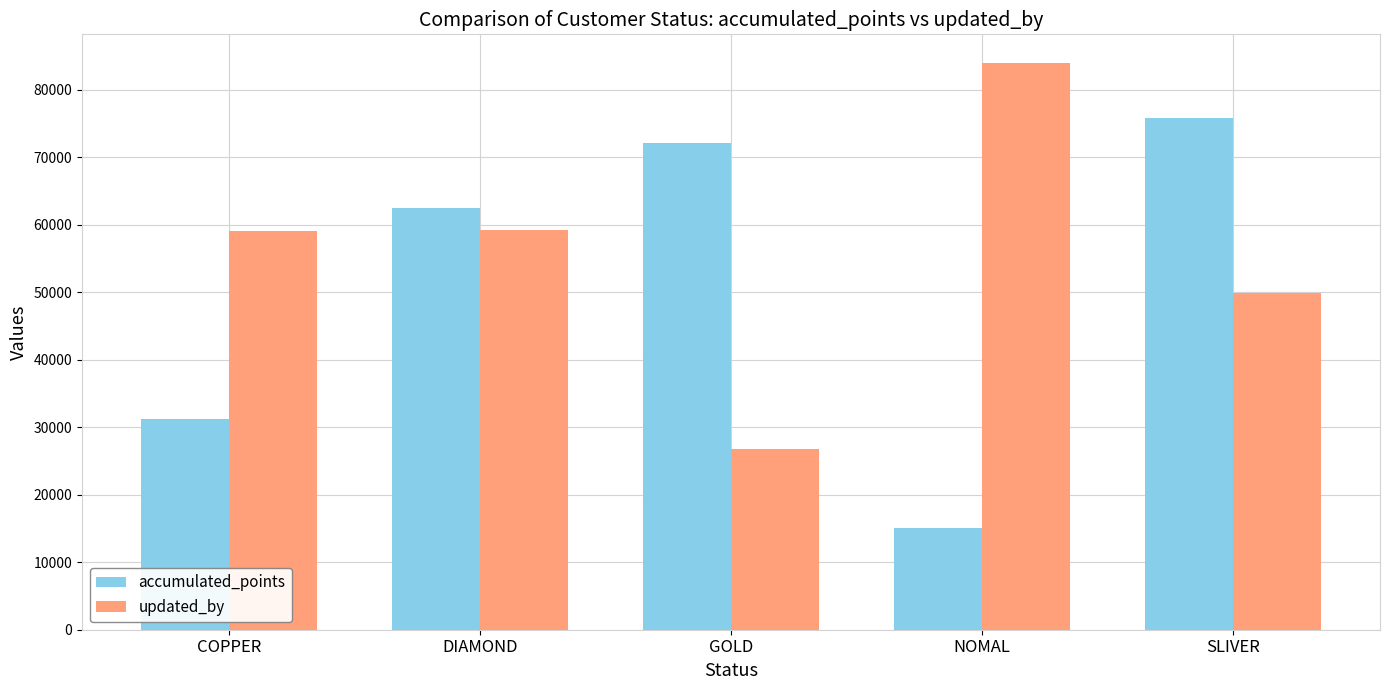

At how many categories does at least one series exceed 43186?

5